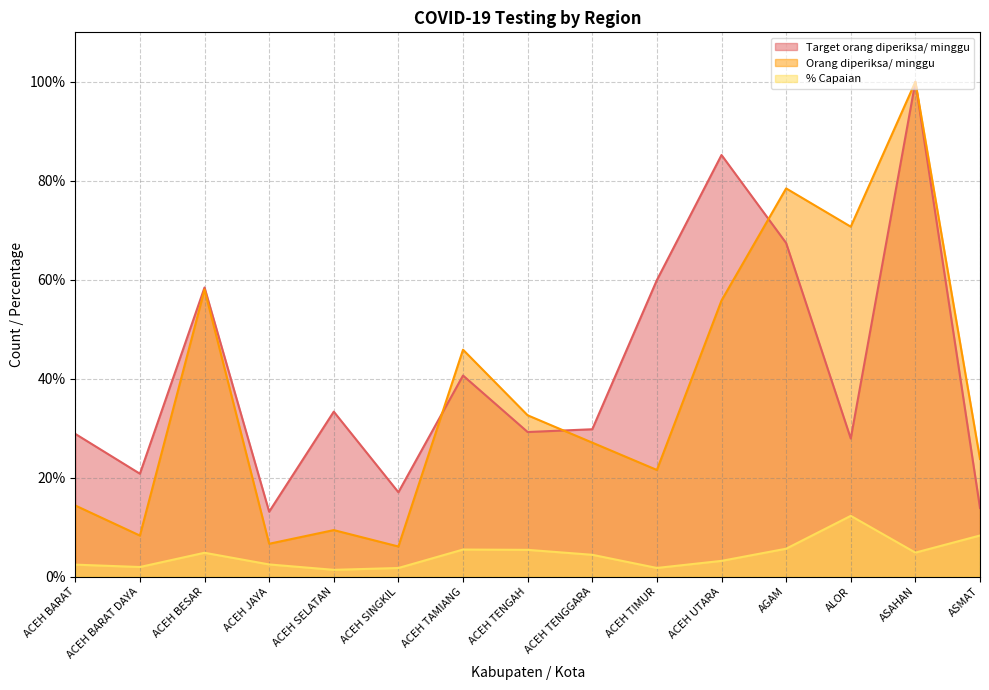

What is the label of the 11th point from the left?

ACEH UTARA